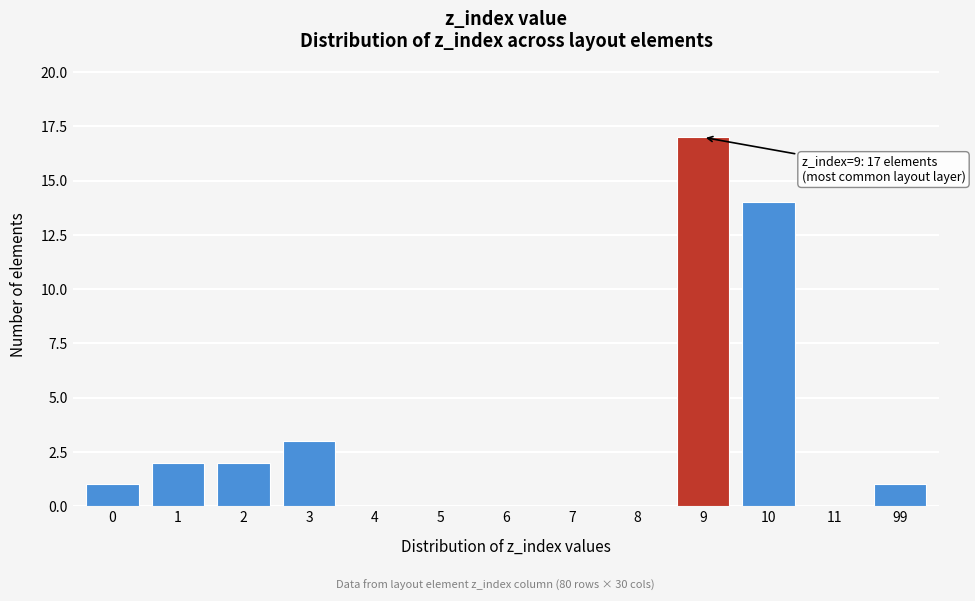

Reading right to left, what are all the values shown in this chart?

99=1	11=0	10=14	9=17	8=0	7=0	6=0	5=0	4=0	3=3	2=2	1=2	0=1